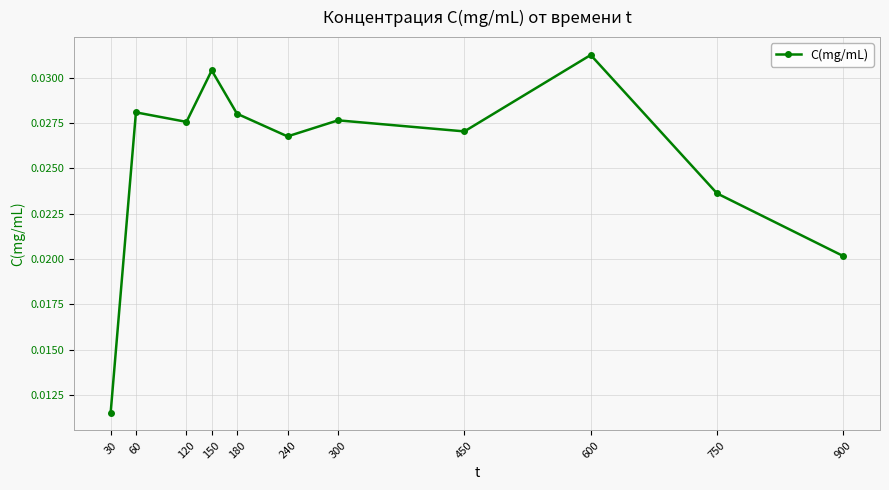

Between 60 and 120, which is larger?

60